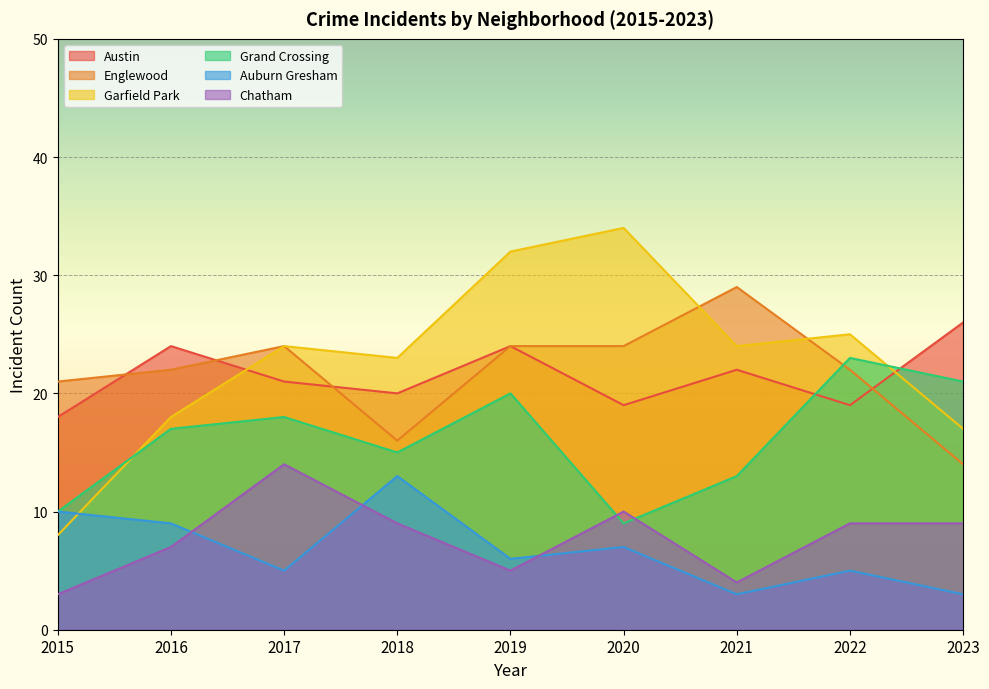

Reading left to right, list all the values displayed in this chart.

Austin: 18	24	21	20	24	19	22	19	26
Englewood: 21	22	24	16	24	24	29	22	14
Garfield Park: 8	18	24	23	32	34	24	25	17
Grand Crossing: 10	17	18	15	20	9	13	23	21
Auburn Gresham: 10	9	5	13	6	7	3	5	3
Chatham: 3	7	14	9	5	10	4	9	9